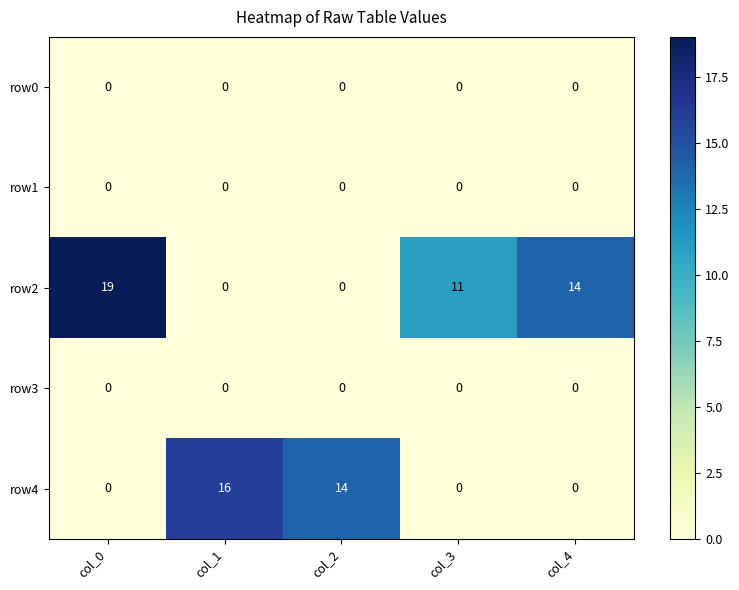

How many values in the row4 series exceed 0?

2